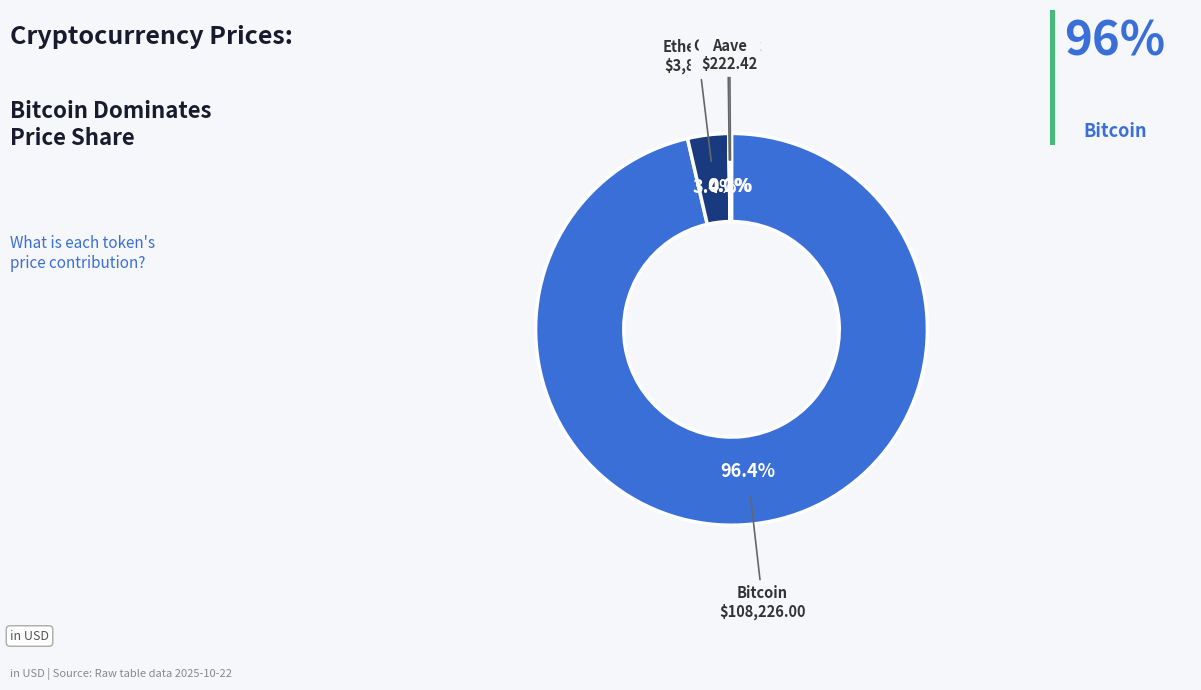

What portion of the pie excludes Bitcoin?

3.6%